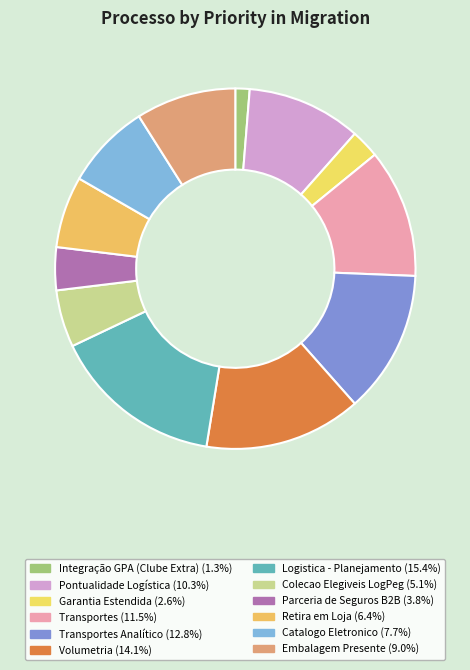

Is there any slice that represents more than half of the pie?

No